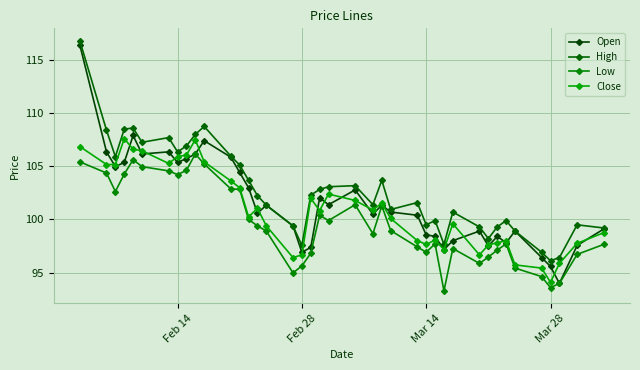

What are all the series names shown in the legend?

Open, High, Low, Close